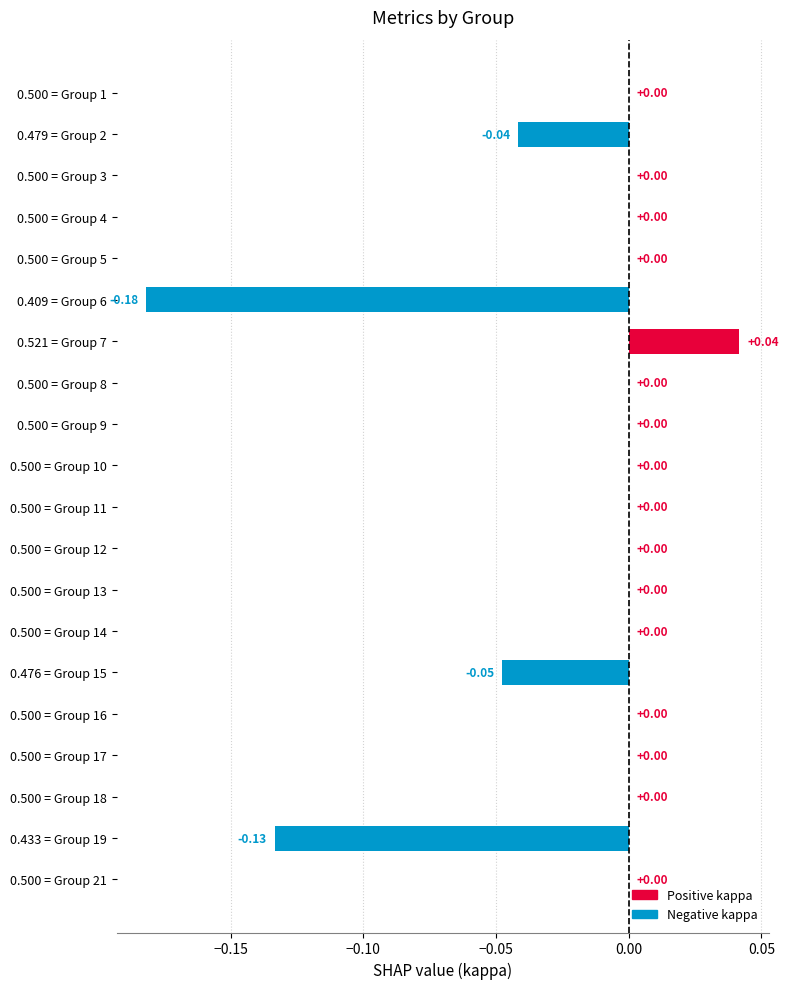

Does the chart contain stacked bars?

No